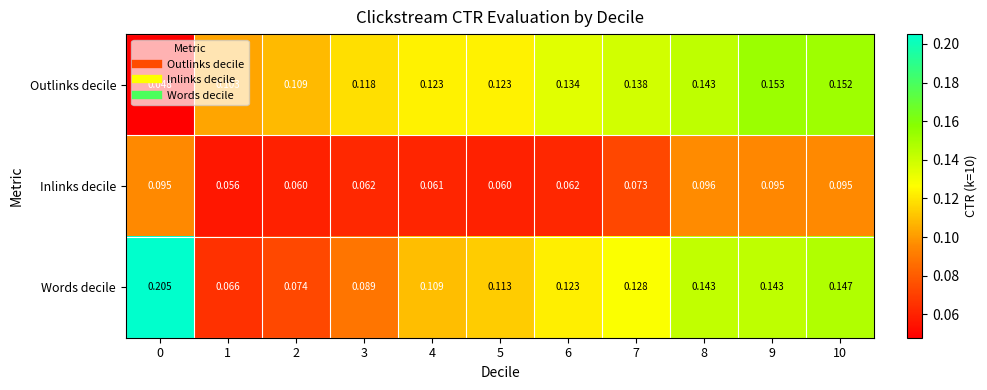

Which series has the widest spread of values?

Words decile